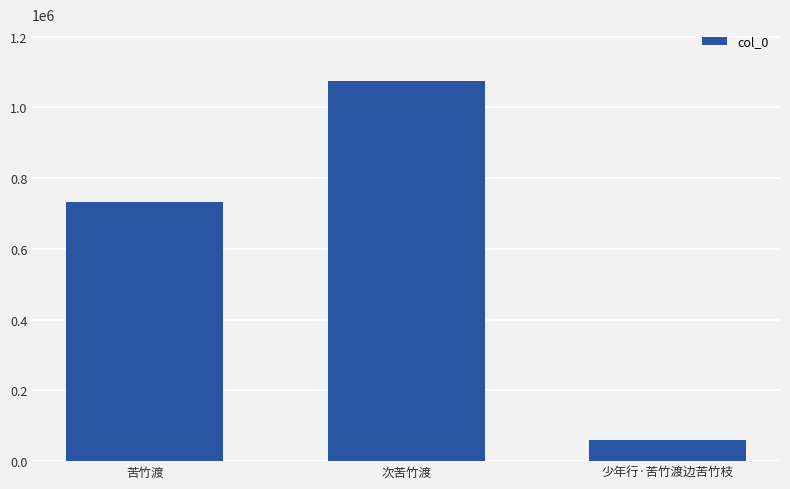

Rank the categories by value from lowest to highest.

少年行·苦竹渡边苦竹枝, 苦竹渡, 次苦竹渡